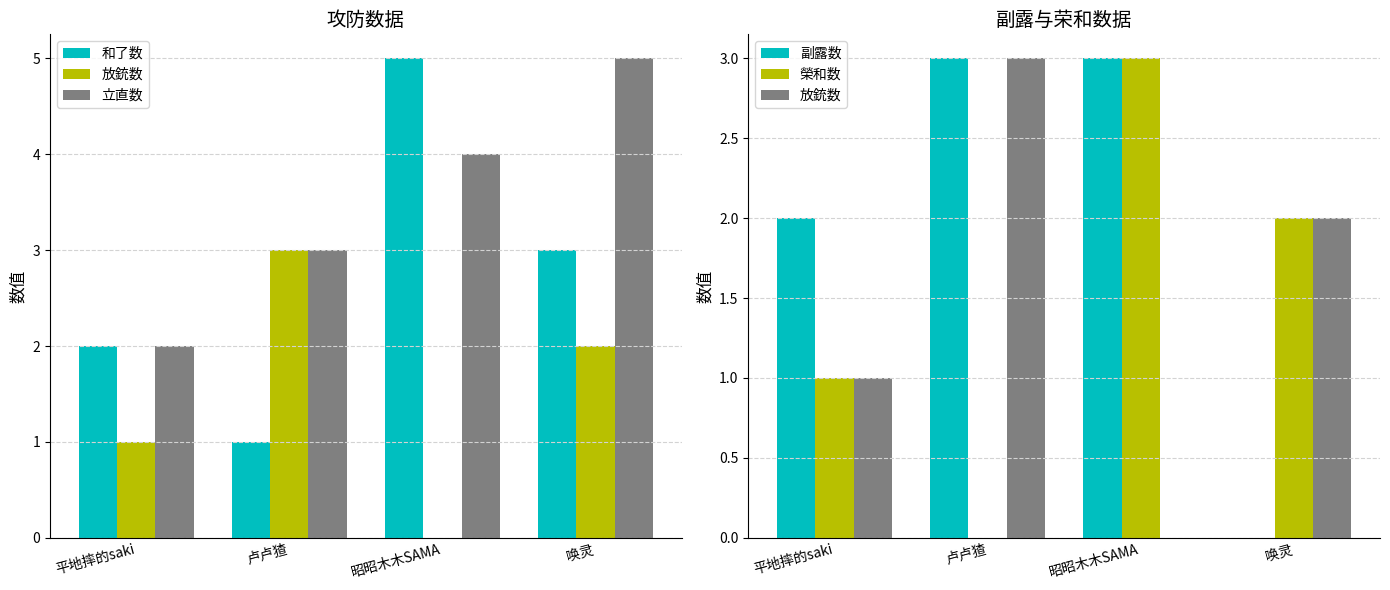

The value of 榮和数 at 卢卢猹 is -1. True or false?

False